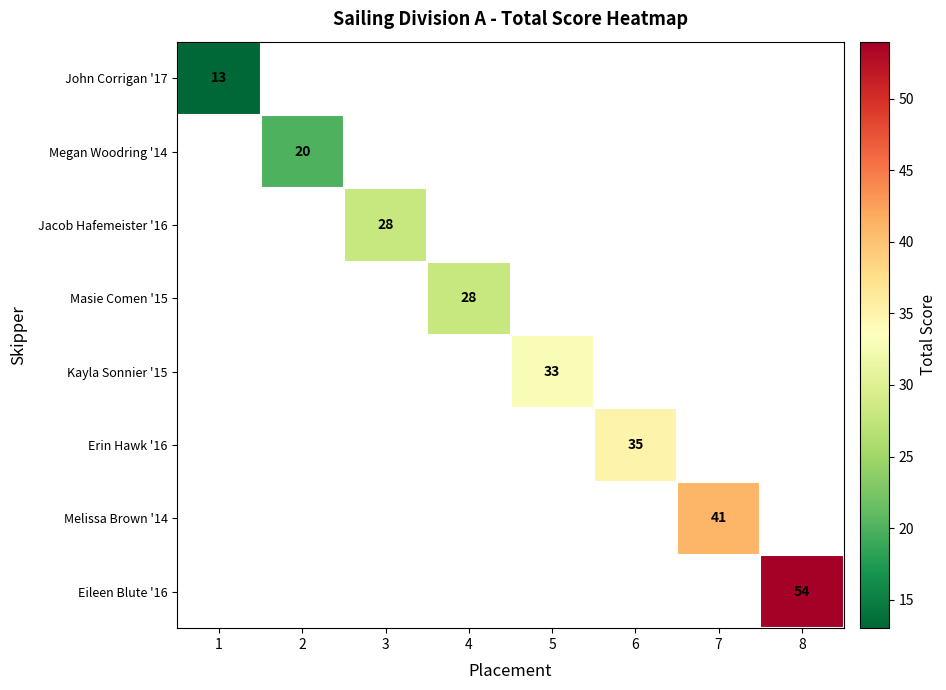

True or false: Masie Comen '15 has a value of 12 at 4.

False